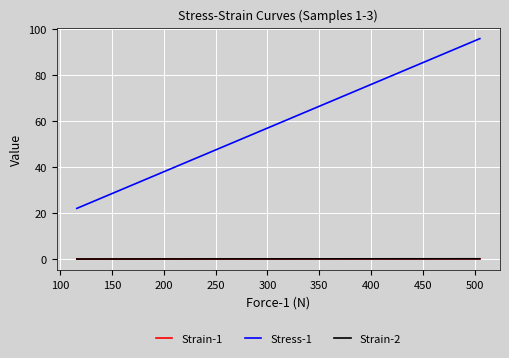

What is the maximum value for Strain-2?

0.2